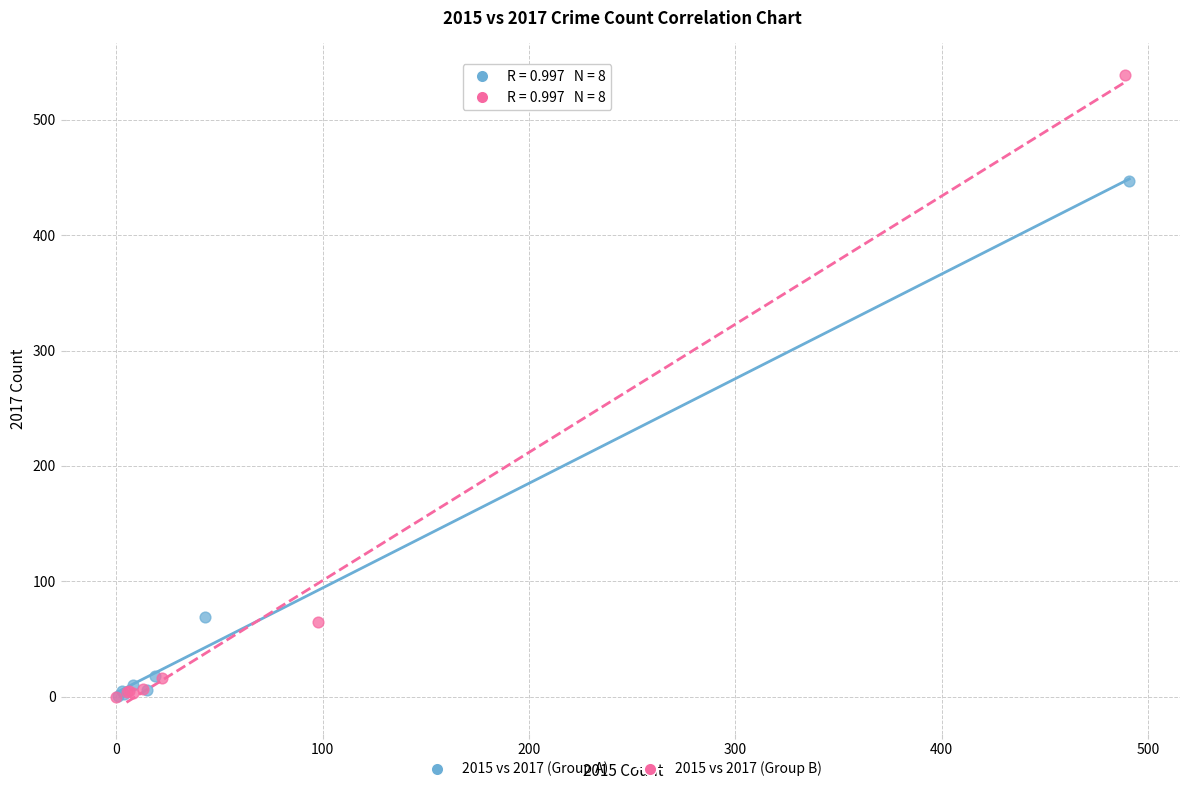

Which series contains the highest Y value?

2015 vs 2017 (Group B)